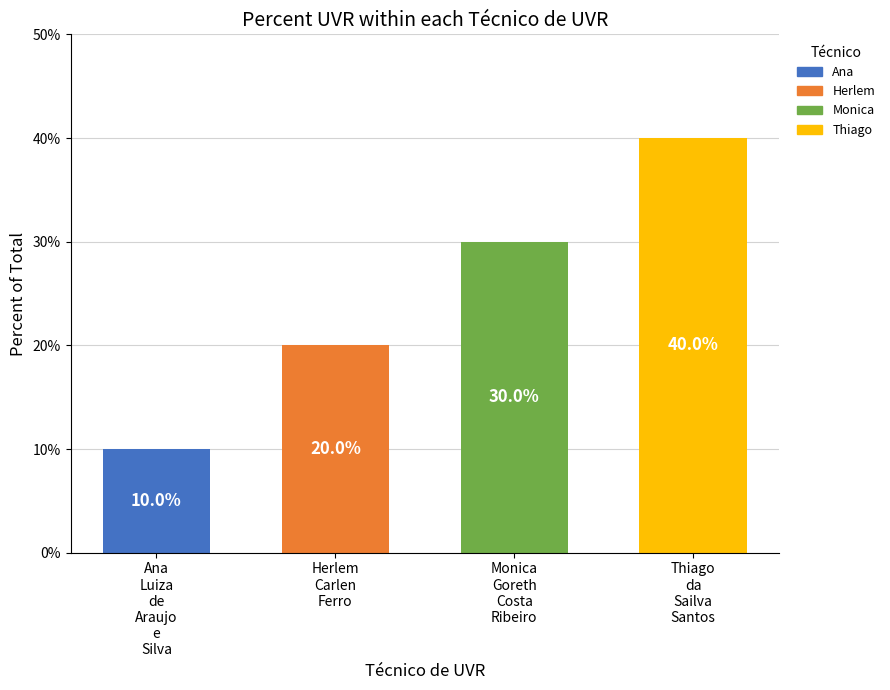

Rank the categories by value from highest to lowest.

Thiago
da
Sailva
Santos, Monica
Goreth
Costa
Ribeiro, Herlem
Carlen
Ferro, Ana
Luiza
de
Araujo
e
Silva